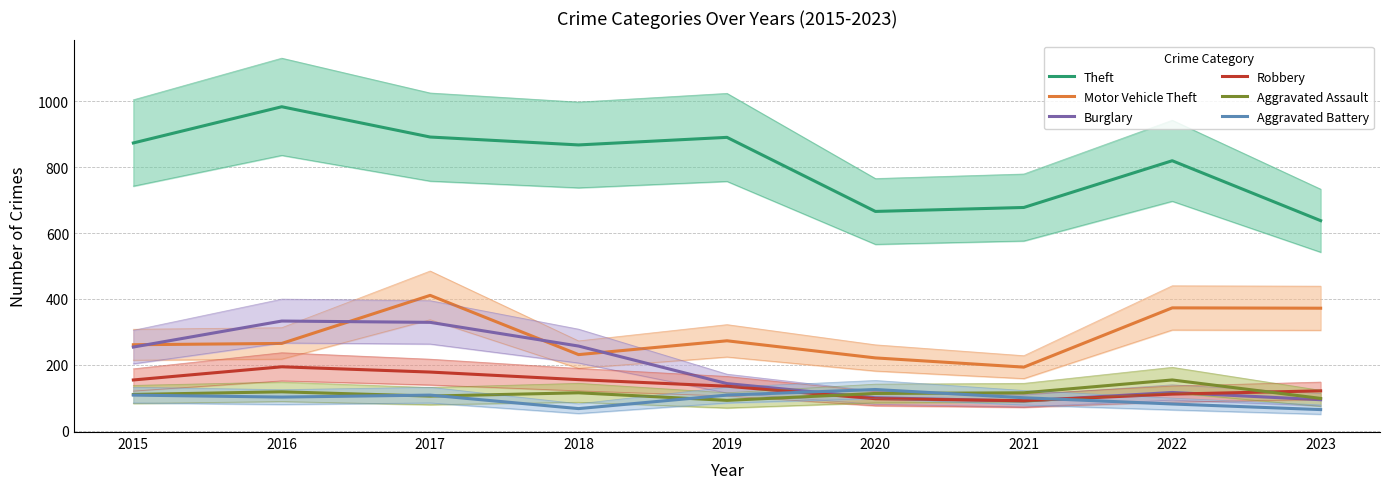

What is the difference between the Motor Vehicle Theft values at 2018 and 2019?

42